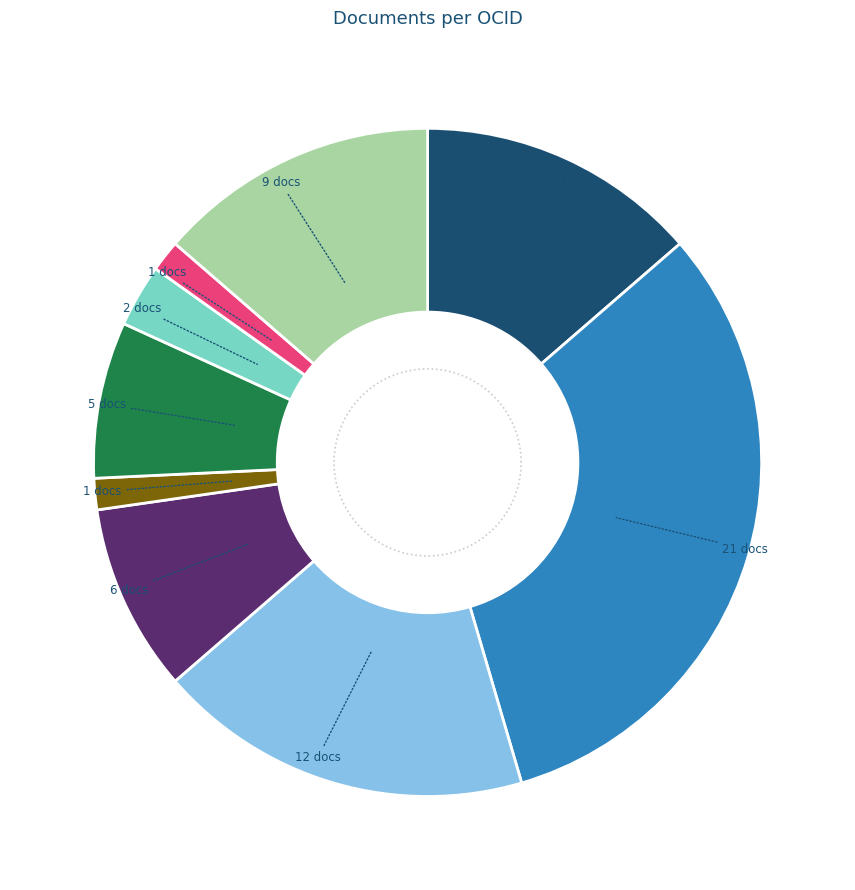

Is there any slice that represents more than half of the pie?

No